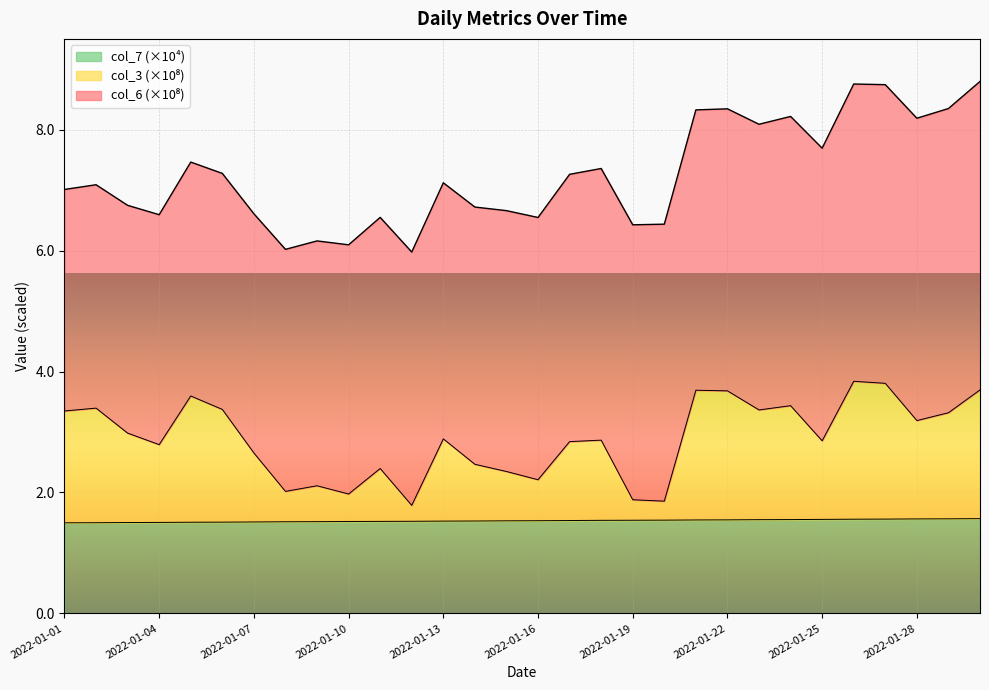

What is the total value across all series at 2022-01-07?

6.6